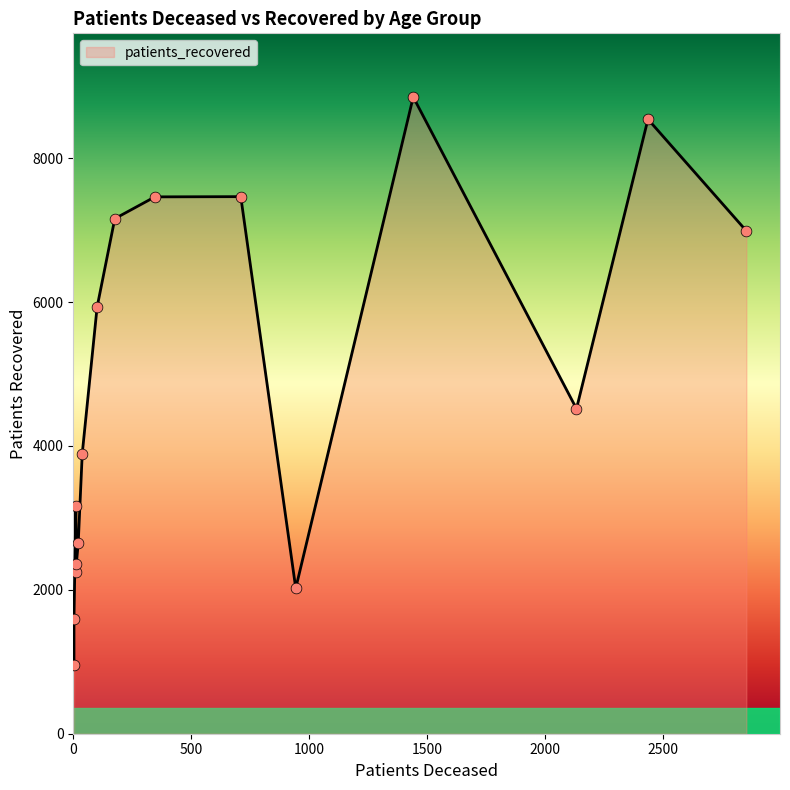

Which series reaches the maximum Y coordinate?

patients_recovered